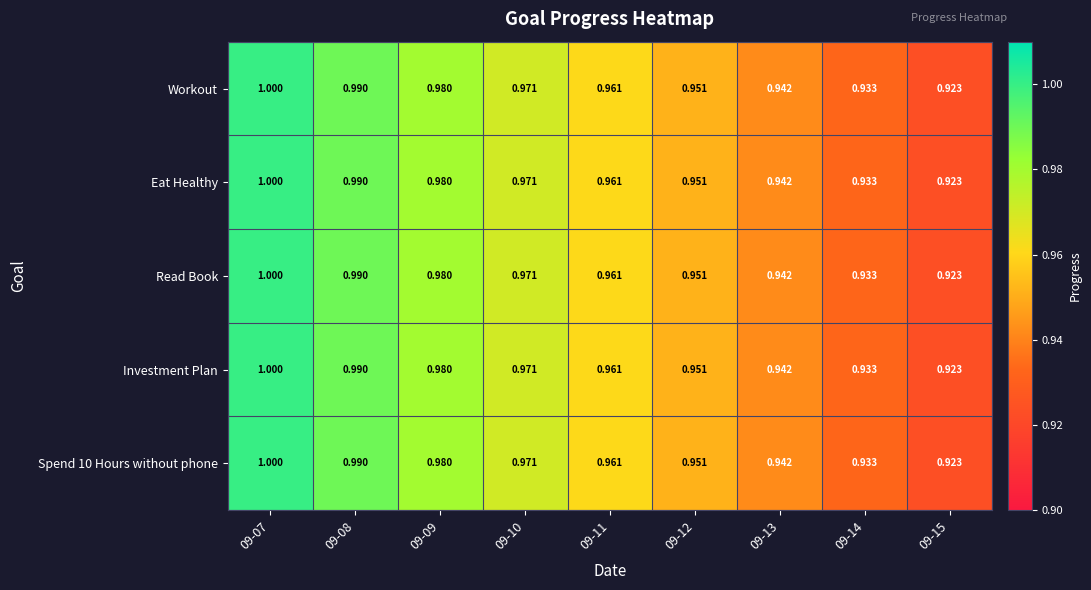

Is the value of Spend 10 Hours without phone at 09-10 greater than the value of Investment Plan at 09-12?

Yes